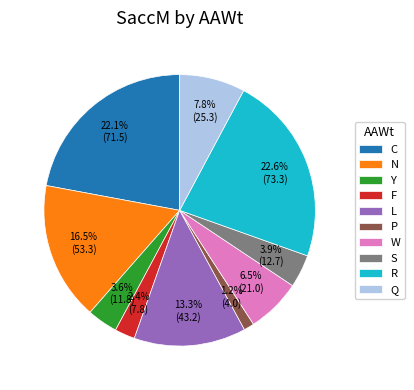

How many segments does this pie chart have?

10